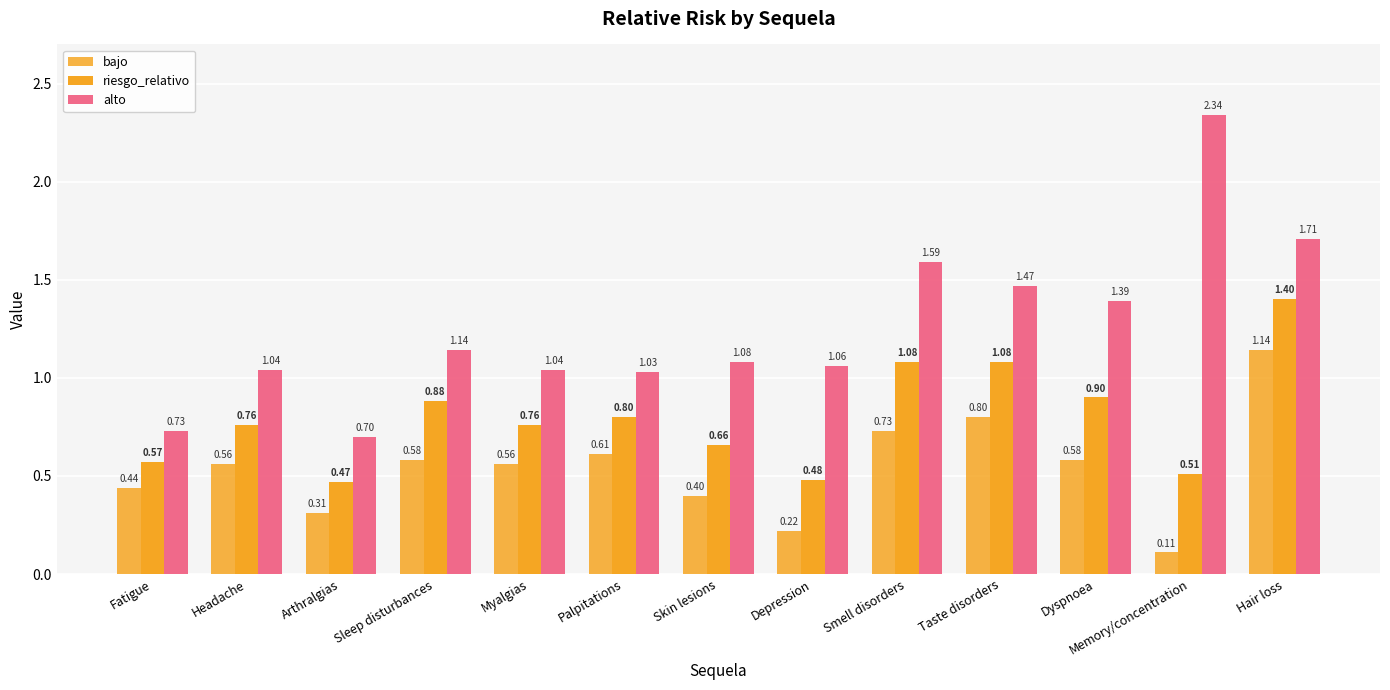

What is the difference between the maximum and minimum values in the bajo series?

1.0